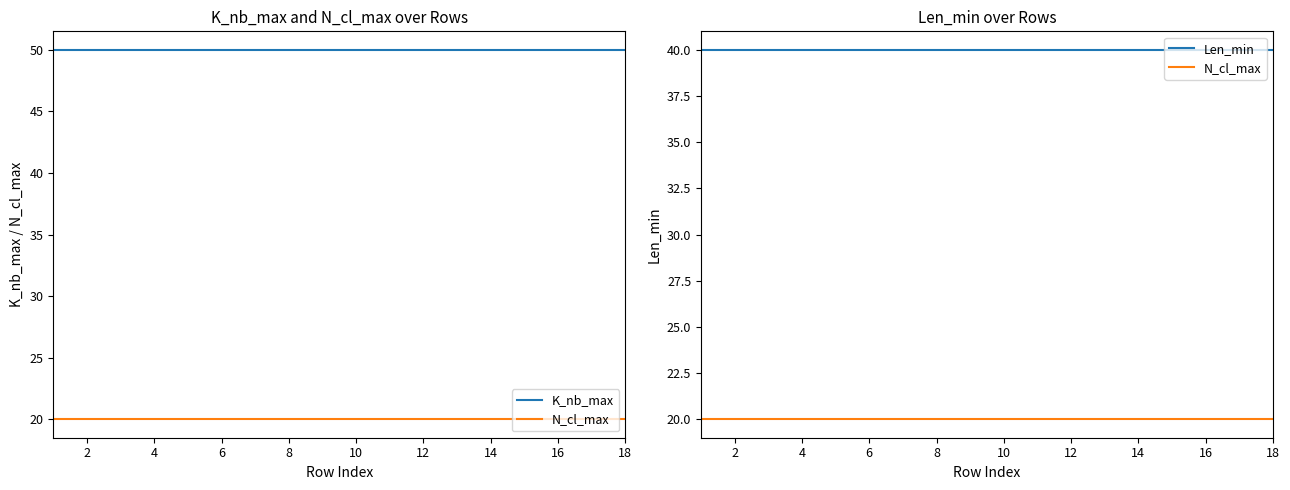

Between 12 and 16, which series saw the biggest shift?

K_nb_max